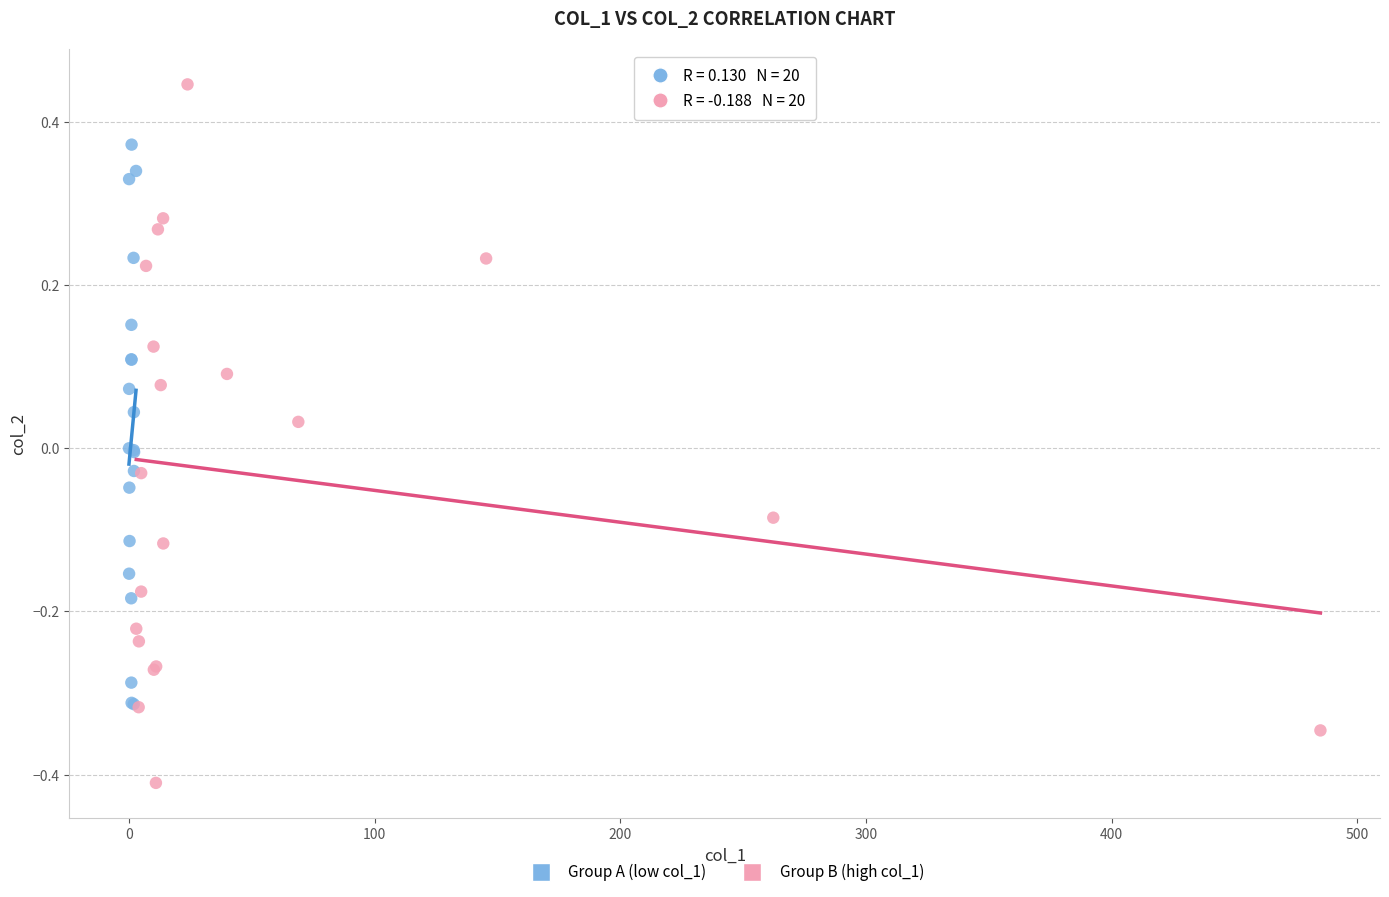

Which series contains the highest Y value?

Group B (high col_1)